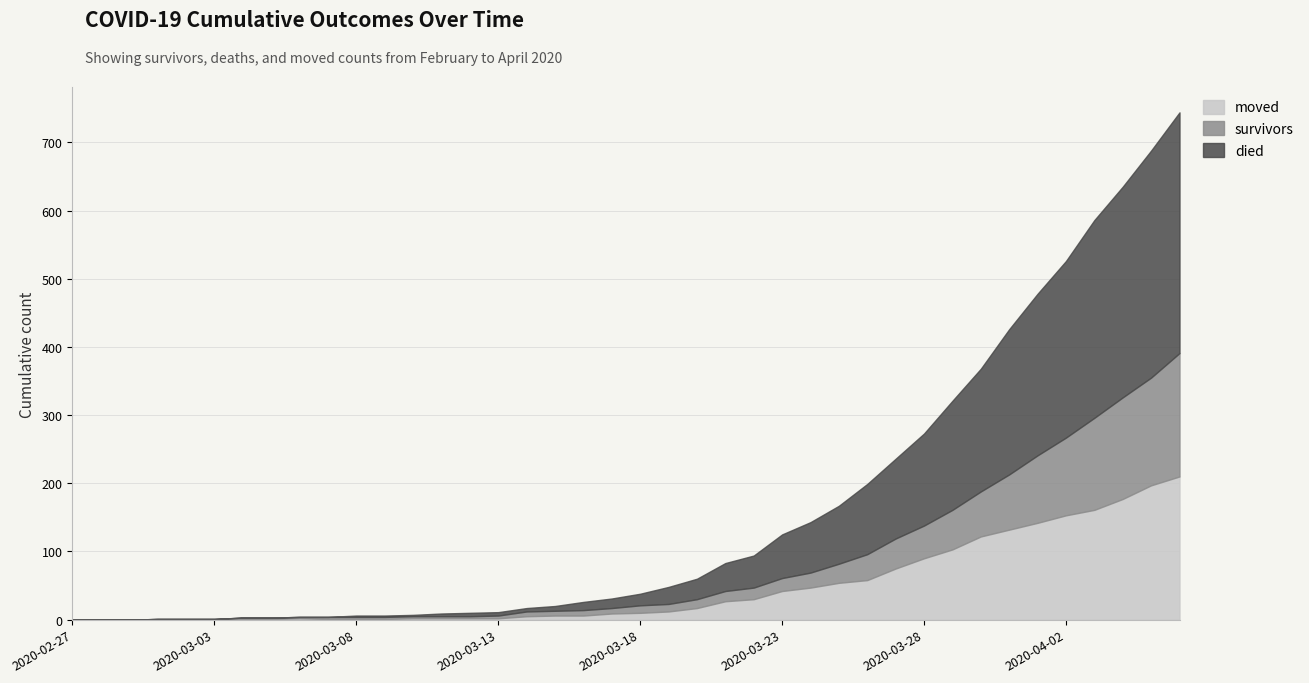

Which label corresponds to the largest value in the chart?

2020-04-06